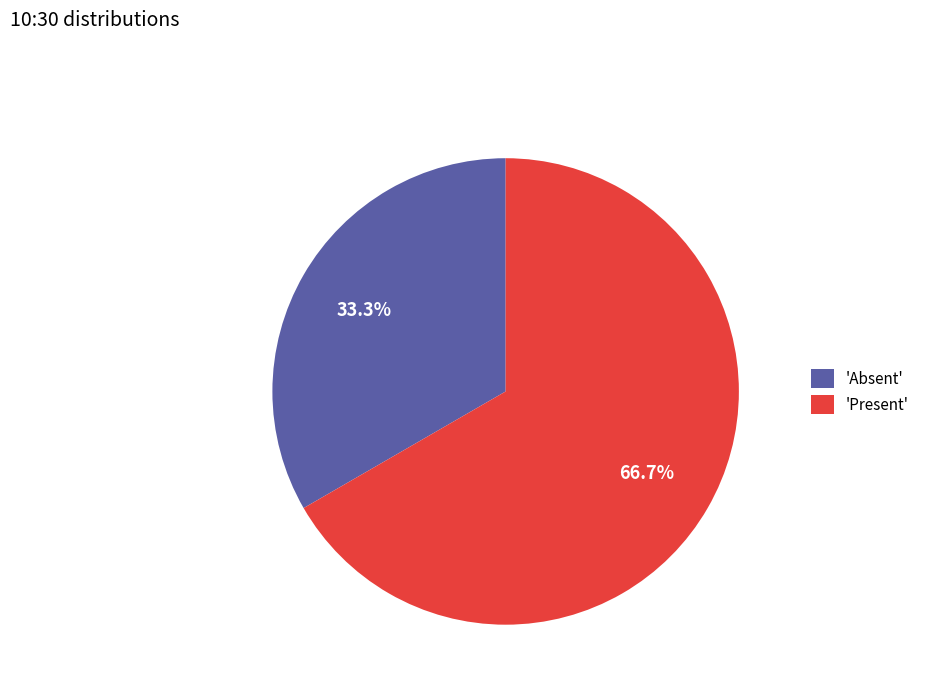

To the nearest percent, what is the difference between the largest and smallest slice percentages?

33%